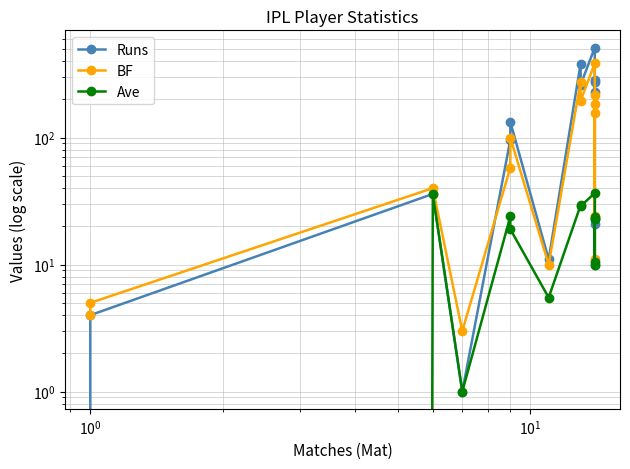

Reading right to left, extract all data points from this chart.

Runs: 275.0	286.0	21.0	228.0	10.0	512.0	260.0	382.0	11.0	133.0	96.0	1.0	36.0	4.0	0.0
BF: 184.0	215.0	24.0	157.0	11.0	384.0	195.0	276.0	10.0	100.0	58.0	3.0	40.0	5.0	4.0
Ave: 22.9	23.8	10.5	22.8	10.0	36.6	28.9	29.4	5.5	19.0	24.0	1.0	36.0	0.0	0.0